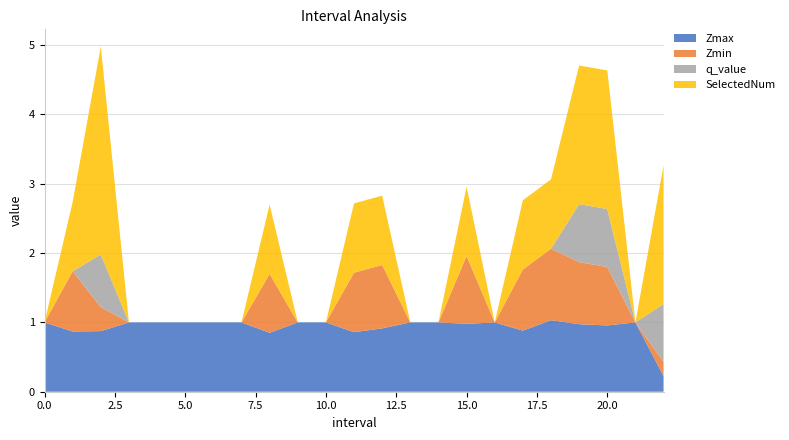

Reading left to right, transcribe all the data shown in this chart.

Zmax: 0=1.0	1.0=0.9	2.0=0.9	3=1.0	4=1.0	5=1.0	6=1.0	7=1.0	8.0=0.8	9=1.0	10=1.0	11.0=0.9	12.0=0.9	13=1.0	14=1.0	15.0=1.0	16=1.0	17.0=0.9	18.0=1.0	19.0=1.0	20.0=1.0	21=1.0	22.0=0.2
Zmin: 0=0.0	1.0=0.9	2.0=0.3	3=0.0	4=0.0	5=0.0	6=0.0	7=0.0	8.0=0.8	9=0.0	10=0.0	11.0=0.9	12.0=0.9	13=0.0	14=0.0	15.0=1.0	16=0.0	17.0=0.9	18.0=1.0	19.0=0.9	20.0=0.8	21=0.0	22.0=0.2
q_value: 0=0.0	1.0=-0.0	2.0=0.8	3=0.0	4=0.0	5=0.0	6=0.0	7=0.0	8.0=-0.0	9=0.0	10=0.0	11.0=-0.0	12.0=-0.0	13=0.0	14=0.0	15.0=-0.0	16=0.0	17.0=-0.0	18.0=-0.0	19.0=0.8	20.0=0.8	21=0.0	22.0=0.8
SelectedNum: 0=0.0	1.0=1.0	2.0=3.0	3=0.0	4=0.0	5=0.0	6=0.0	7=0.0	8.0=1.0	9=0.0	10=0.0	11.0=1.0	12.0=1.0	13=0.0	14=0.0	15.0=1.0	16=0.0	17.0=1.0	18.0=1.0	19.0=2.0	20.0=2.0	21=0.0	22.0=2.0